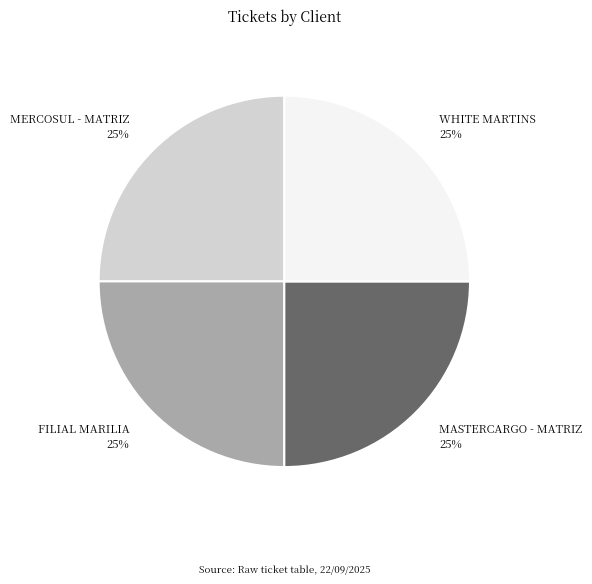

Does any single category account for the majority?

No